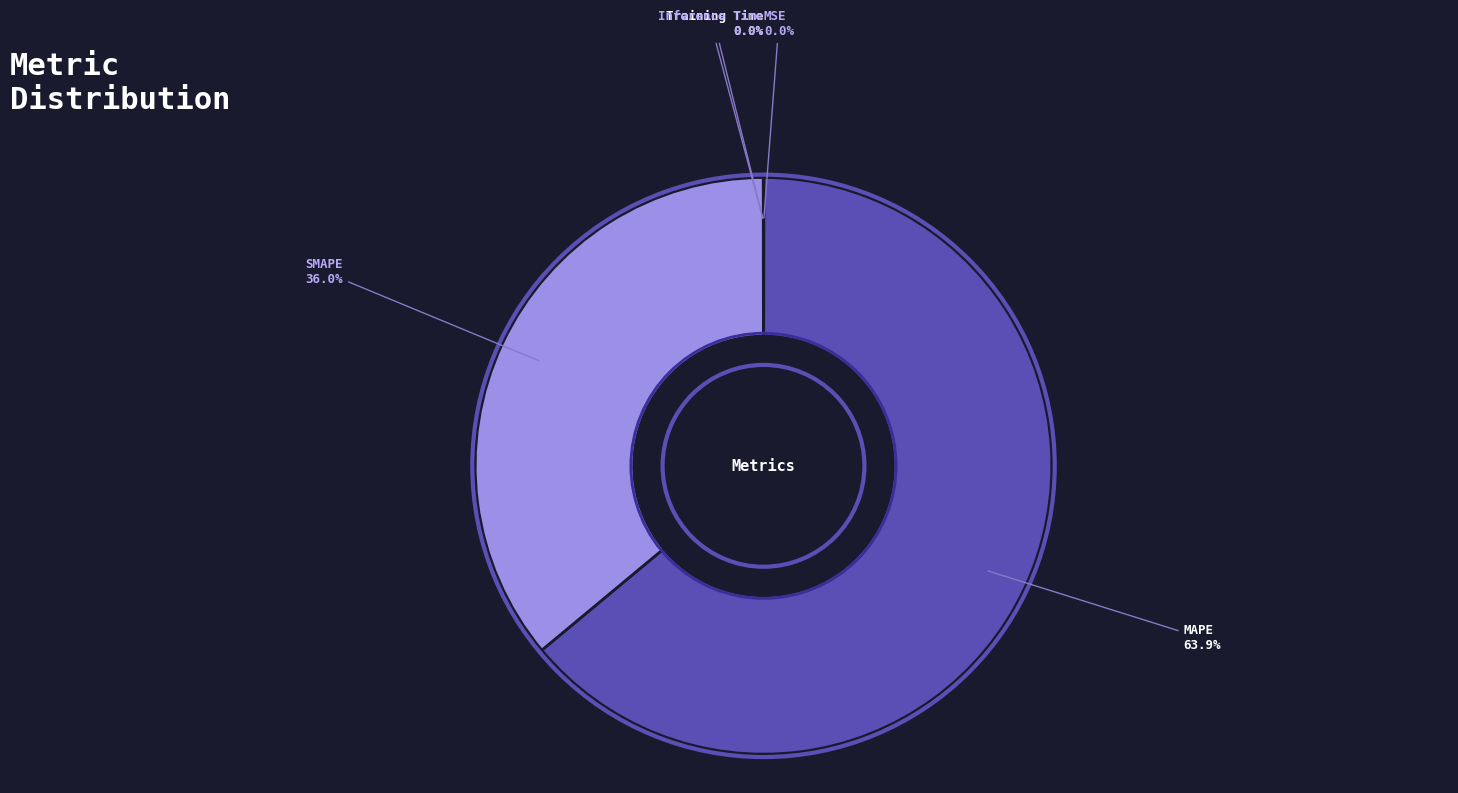

Which slice is the largest?

MAPE